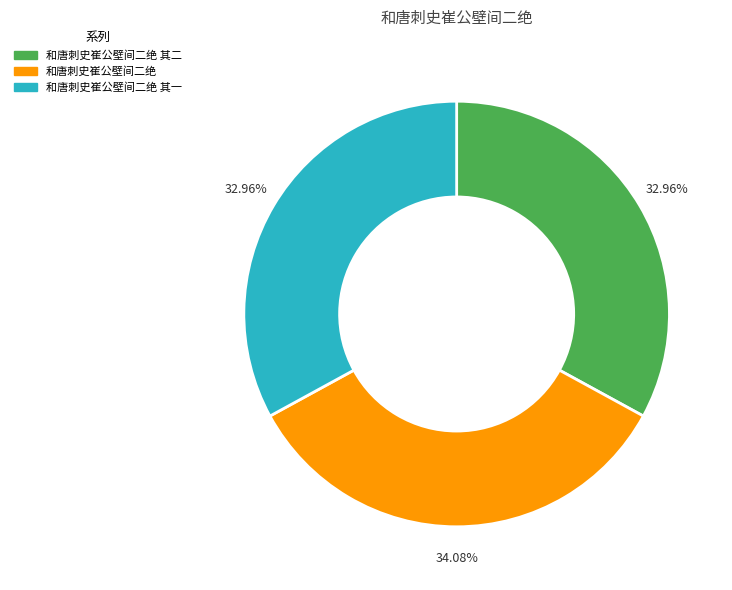

To the nearest percent, what portion does 和唐刺史崔公壁间二绝 represent?

34%